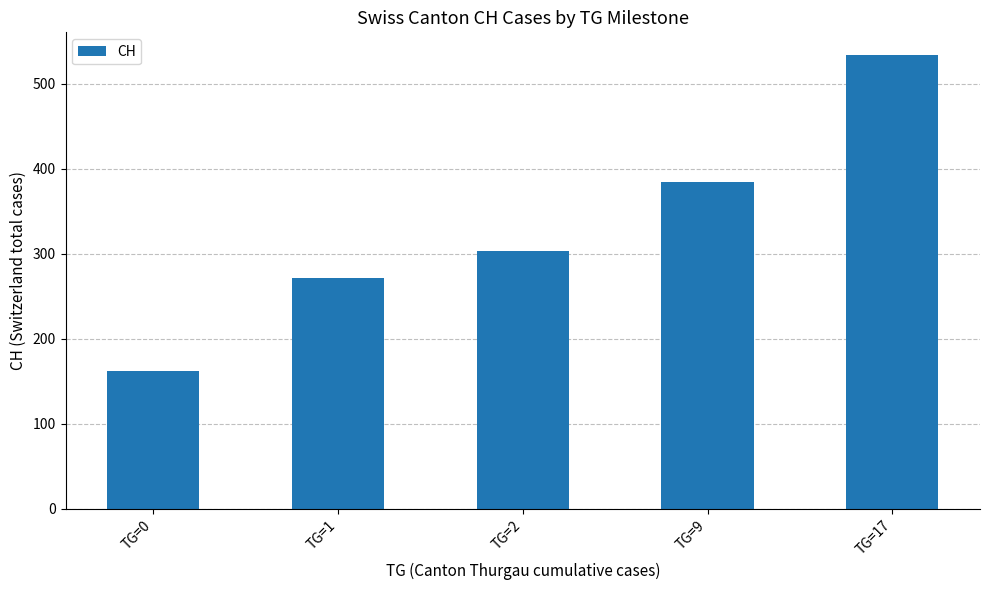

List the labels in order of value, smallest first.

TG=0, TG=1, TG=2, TG=9, TG=17